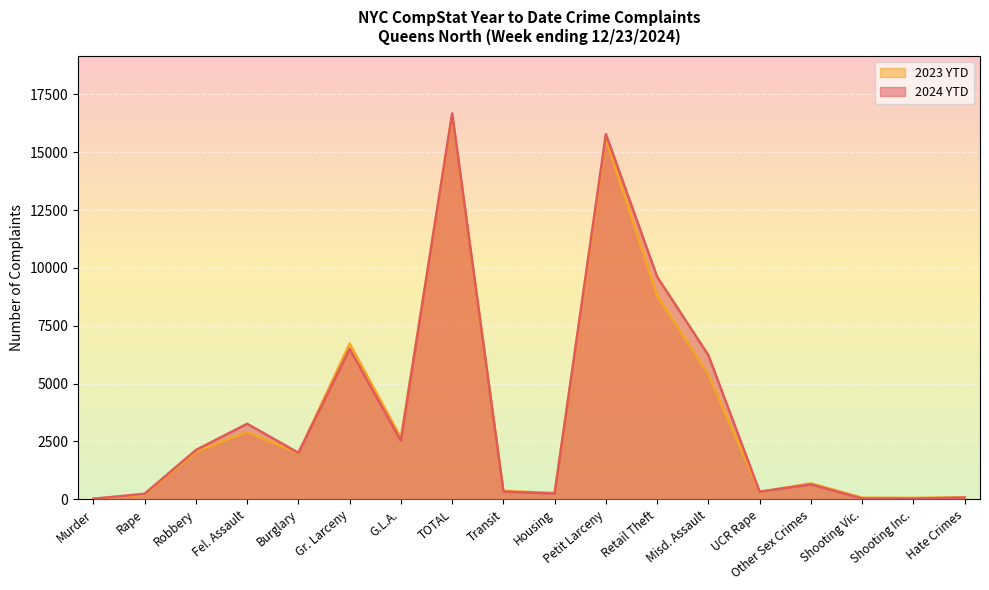

What is the total value across all series at Shooting Vic.?

99